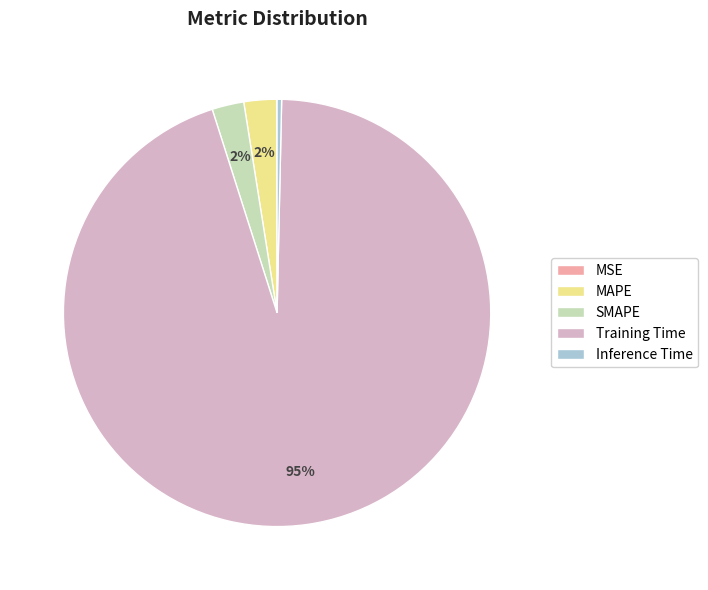

Is it true that SMAPE is 2% of the pie?

True